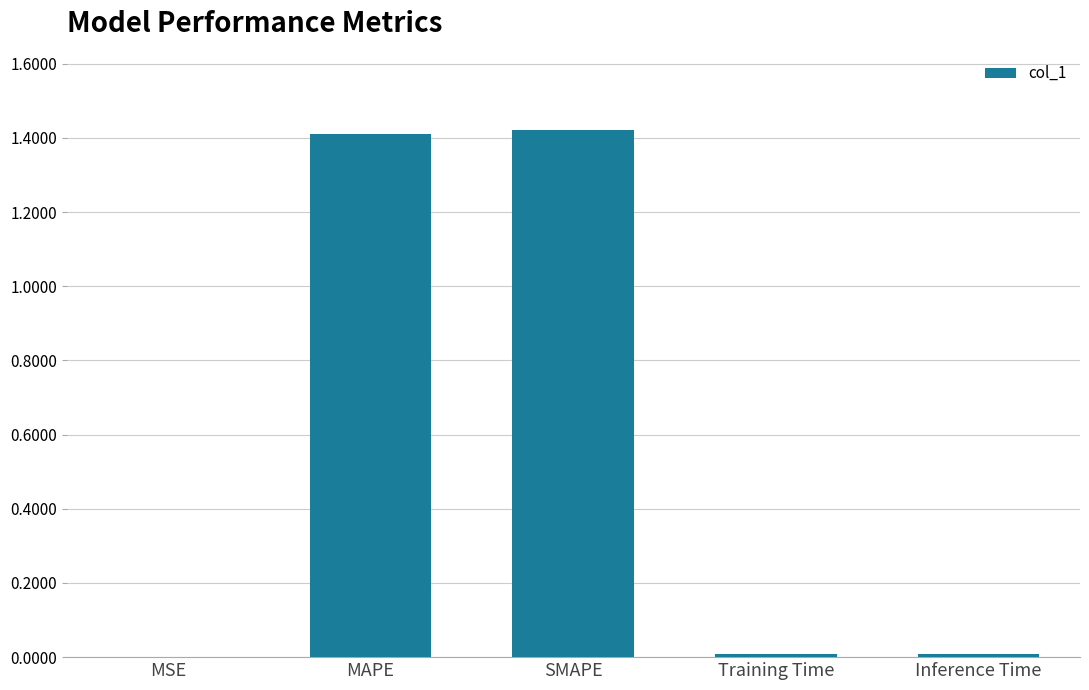

True or false: the data shows 1.4 at SMAPE.

True